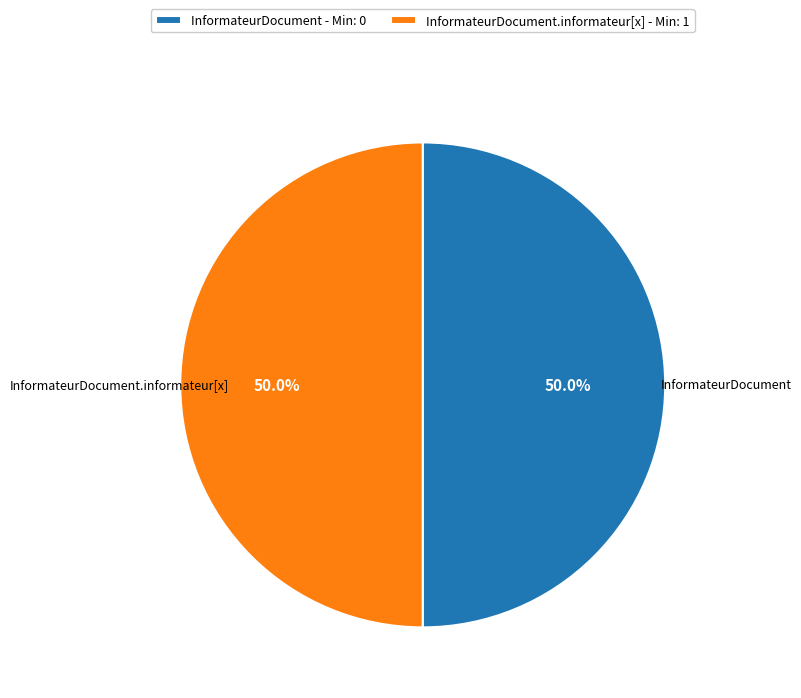

How many slices are in this pie chart?

2